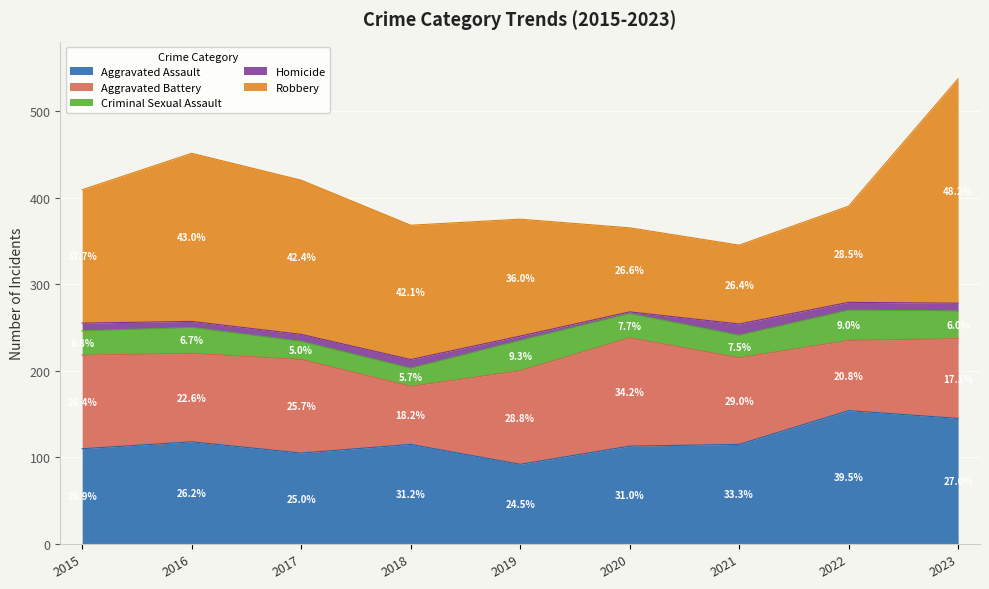

At which category is the sum across all series the highest?

2023